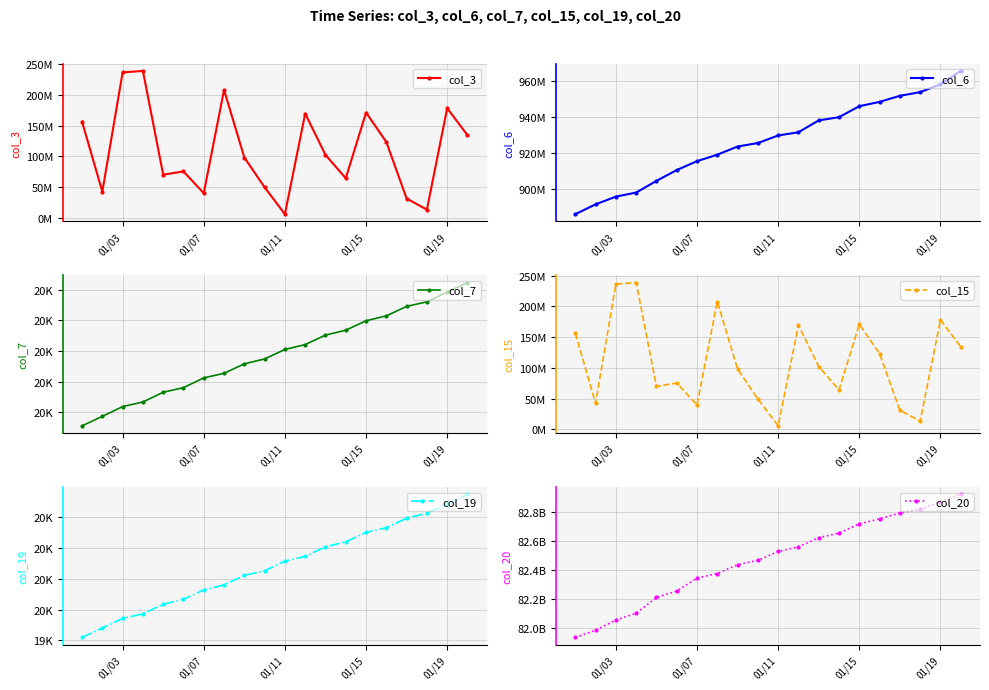

At 01/15, list the series in order from largest to smallest.

col_20, col_6, col_3, col_15, col_7, col_19